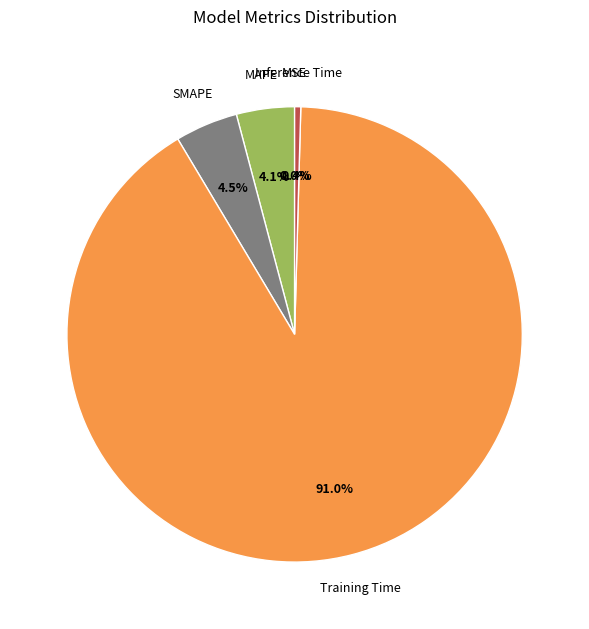

Rank the categories by value from lowest to highest.

MSE, Inference Time, MAPE, SMAPE, Training Time